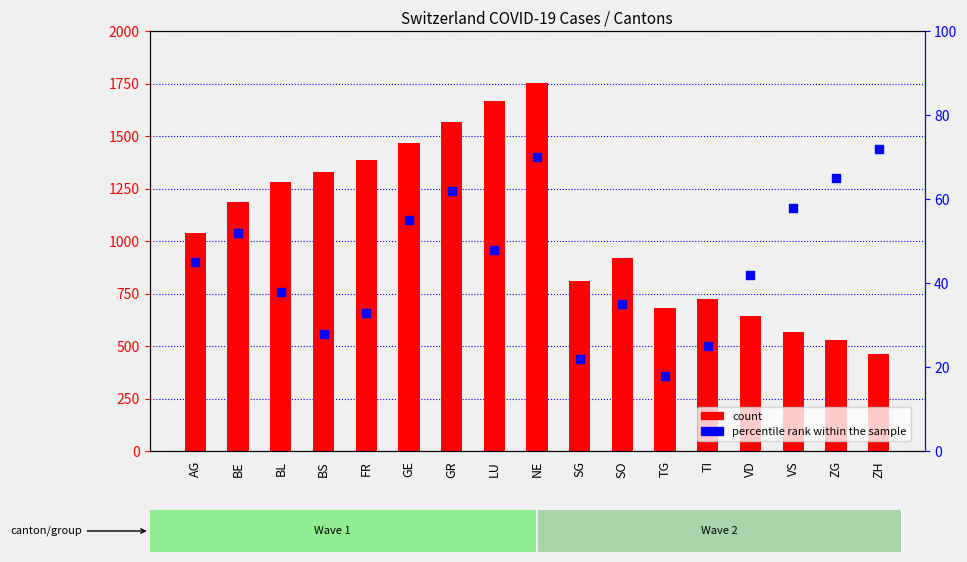

At which category is the sum across all series the highest?

NE